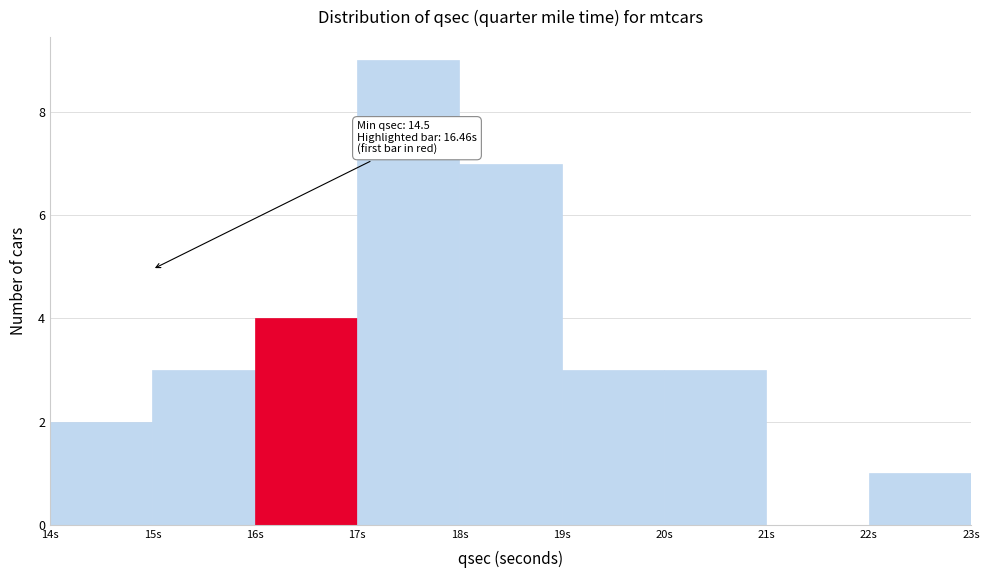

Over which range of the x-axis is the bar tallest?

17 to 18